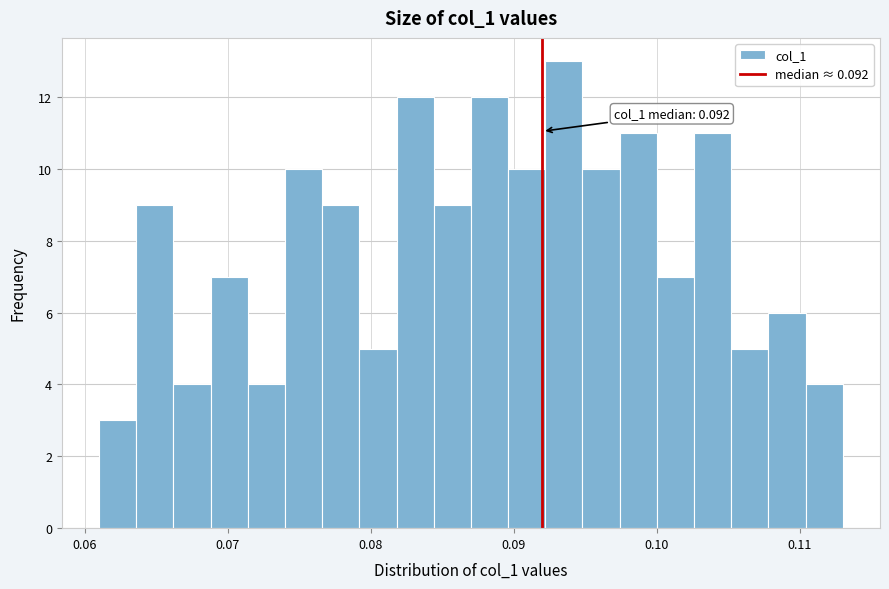

Read against the x-axis, roughly where is the centre of the tallest bar?

0.094